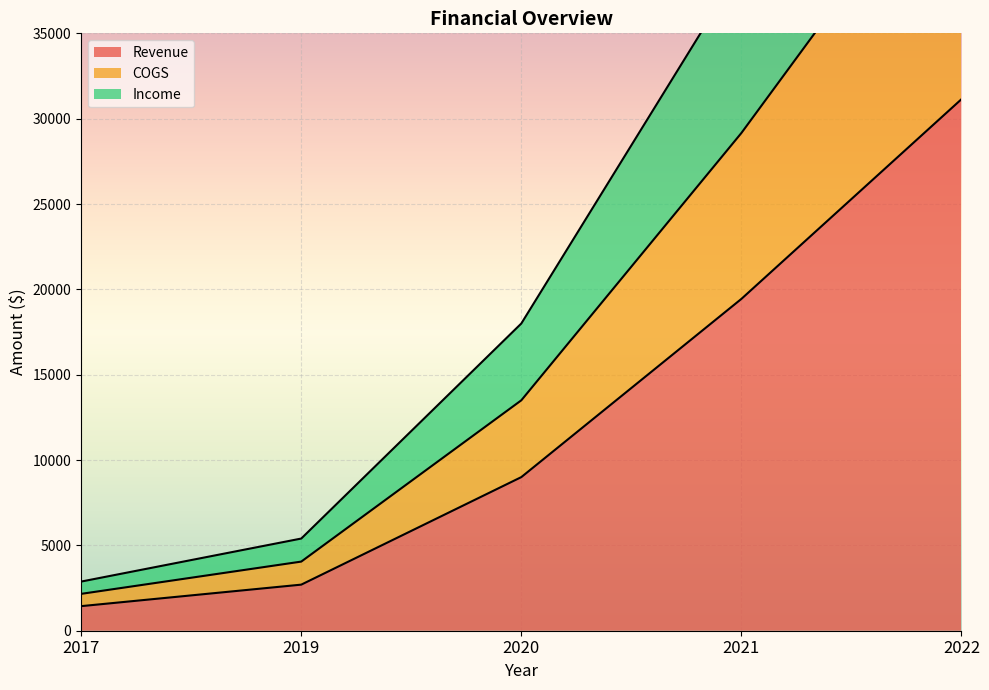

True or false: Income and COGS intersect in this chart.

False